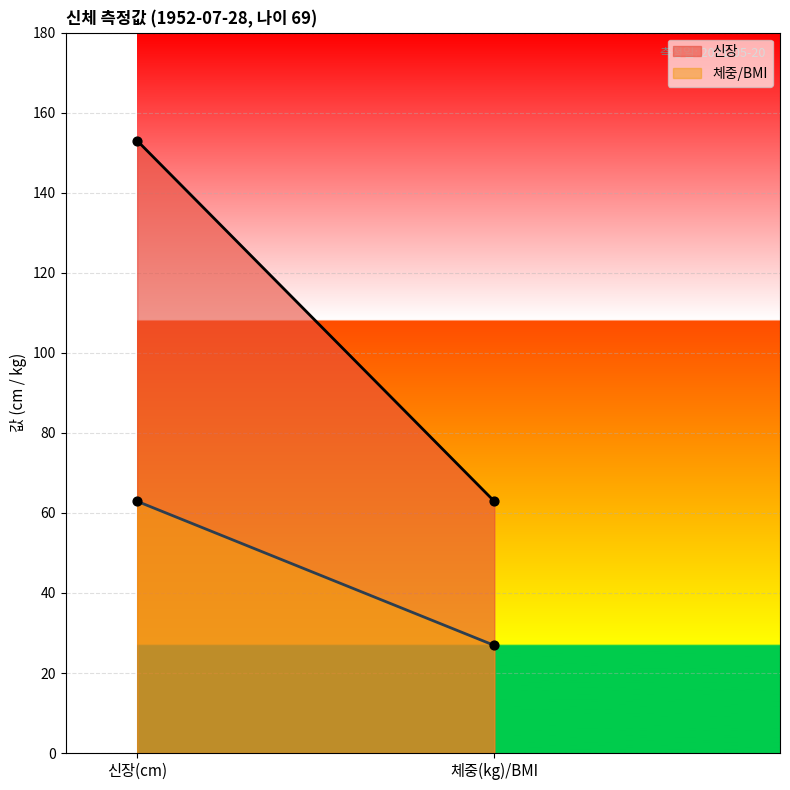

Which series has the widest spread of Y values?

신장